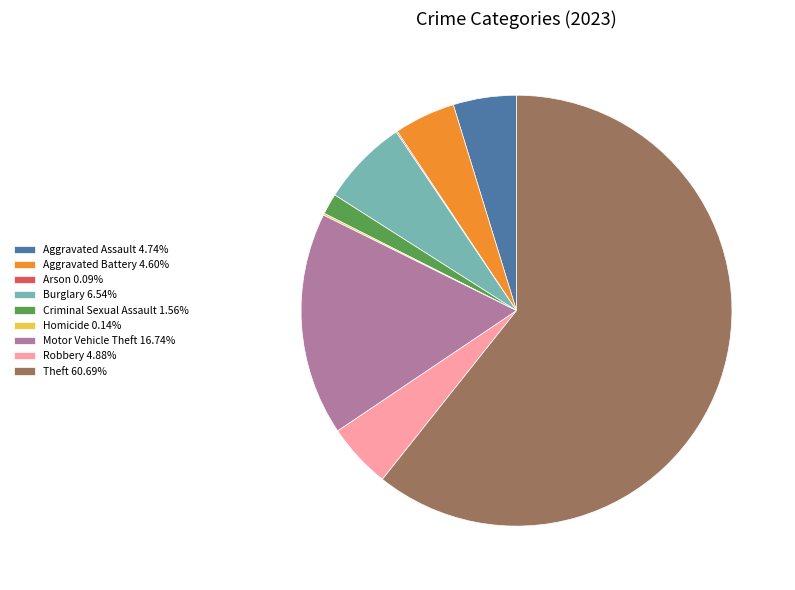

What is the ratio of the value at Robbery 4.88% to the value at Criminal Sexual Assault 1.56%?

3.1